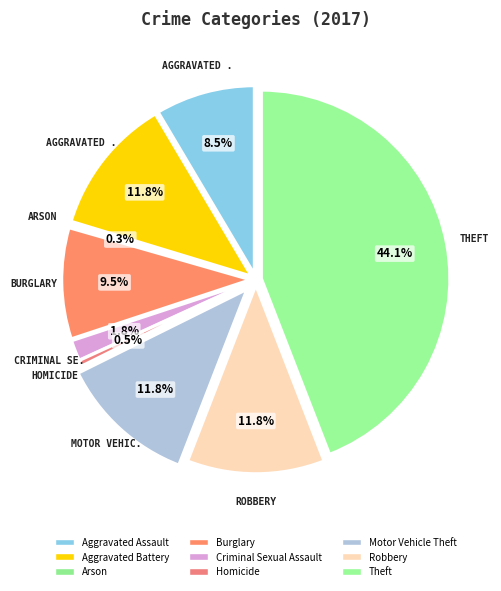

Count the number of slices in the pie.

9